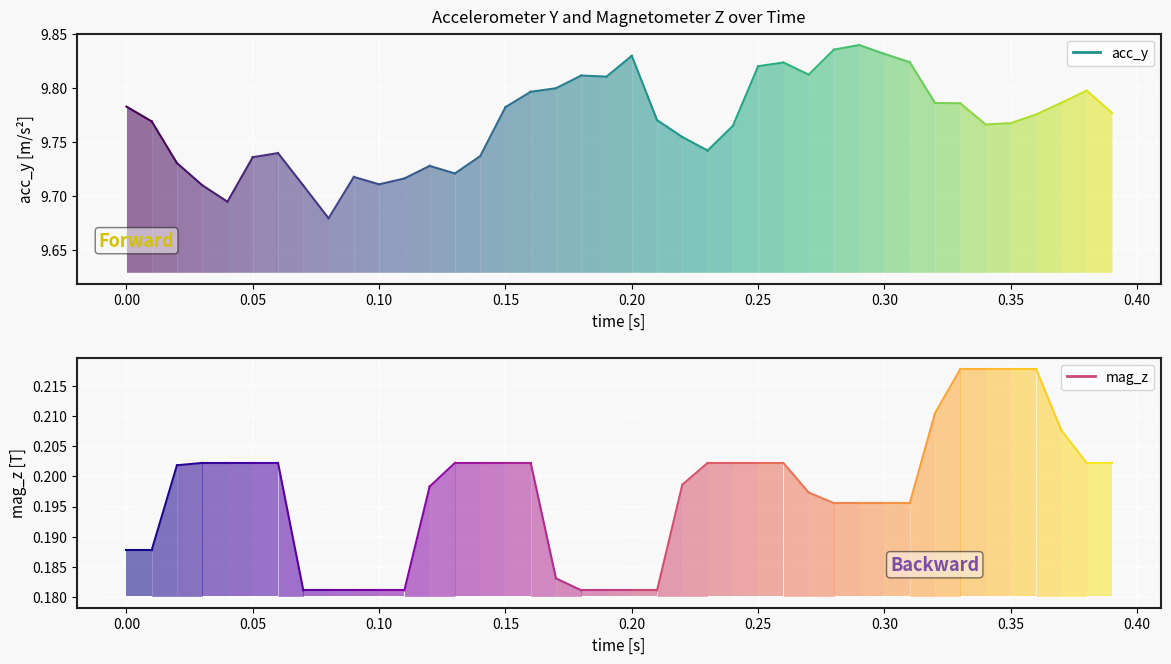

What is the value of the mag_z point at the 2nd from the left?

0.2